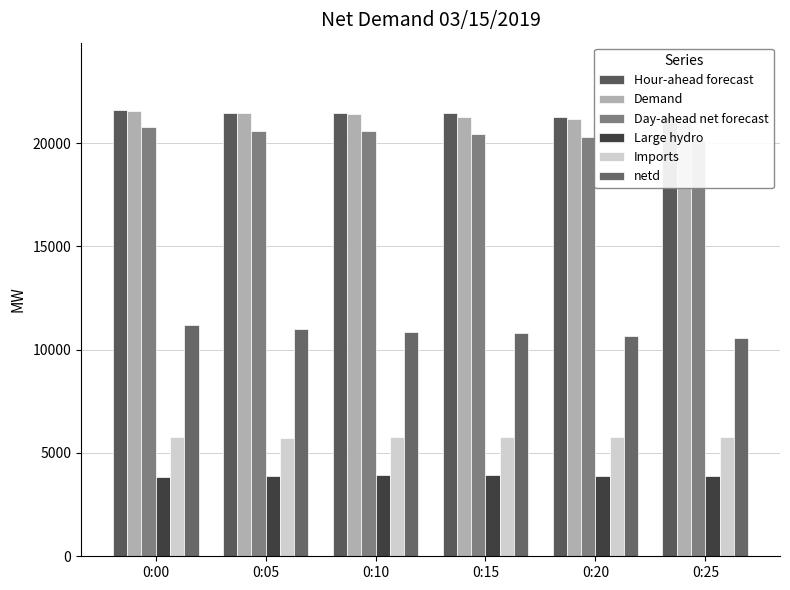

The Day-ahead net forecast series shows 33655 at 0:10. True or false?

False